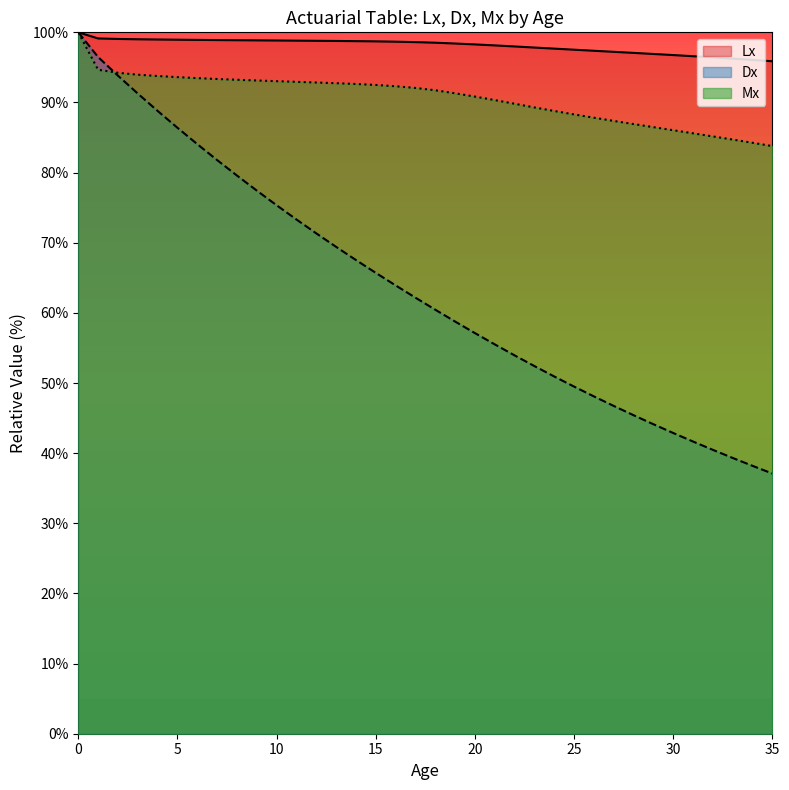

Reading left to right, transcribe all the data shown in this chart.

Lx: 0=100.0	1=99.1	2=99.1	3=99.0	4=99.0	5=98.9	6=98.9	7=98.9	8=98.9	9=98.9	10=98.8	11=98.8	12=98.8	13=98.8	14=98.7	15=98.7	16=98.7	17=98.6	18=98.5	19=98.4	20=98.3	21=98.1	22=98.0	23=97.8	24=97.7	25=97.5	26=97.4	27=97.2	28=97.1	29=96.9	30=96.8	31=96.6	32=96.4	33=96.3	34=96.1	35=95.9
Dx: 0=100.0	1=96.5	2=93.8	3=91.3	4=88.8	5=86.4	6=84.1	7=81.8	8=79.6	9=77.4	10=75.4	11=73.3	12=71.3	13=69.4	14=67.5	15=65.7	16=63.9	17=62.2	18=60.5	19=58.8	20=57.1	21=55.5	22=53.9	23=52.4	24=50.9	25=49.5	26=48.1	27=46.7	28=45.4	29=44.1	30=42.9	31=41.7	32=40.5	33=39.3	34=38.2	35=37.1
Mx: 0=100.0	1=94.7	2=94.2	3=94.0	4=93.8	5=93.6	6=93.5	7=93.3	8=93.2	9=93.1	10=93.0	11=92.9	12=92.8	13=92.7	14=92.6	15=92.5	16=92.3	17=92.1	18=91.7	19=91.3	20=90.8	21=90.3	22=89.8	23=89.3	24=88.8	25=88.3	26=87.8	27=87.4	28=86.9	29=86.5	30=86.0	31=85.6	32=85.2	33=84.7	34=84.3	35=83.8